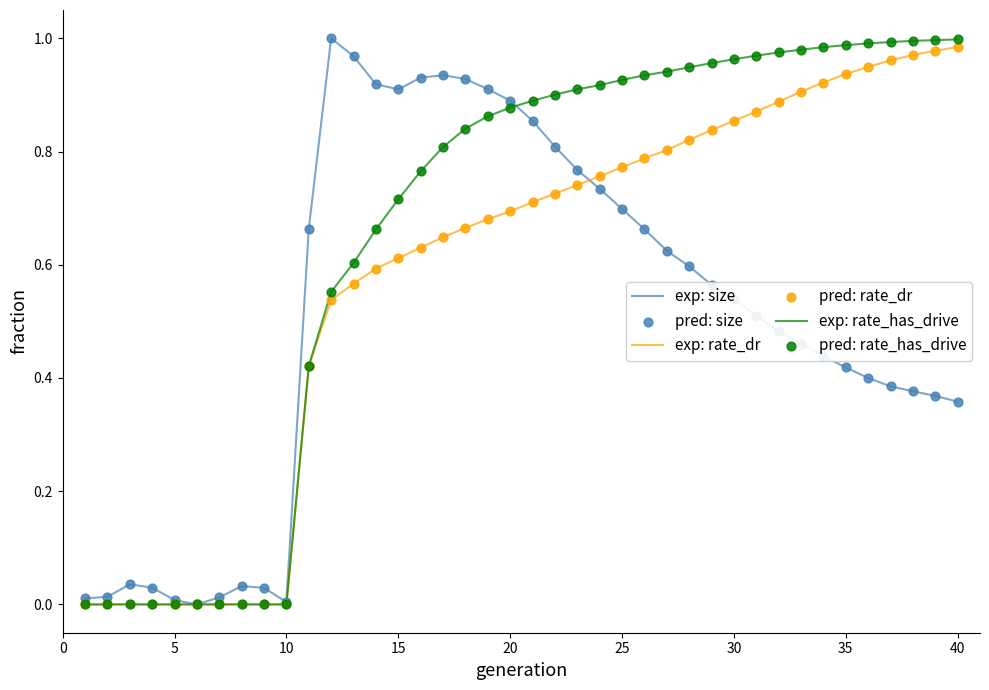

List the series in order of their overall mean, lowest first.

exp: size, exp: rate_dr, exp: rate_has_drive